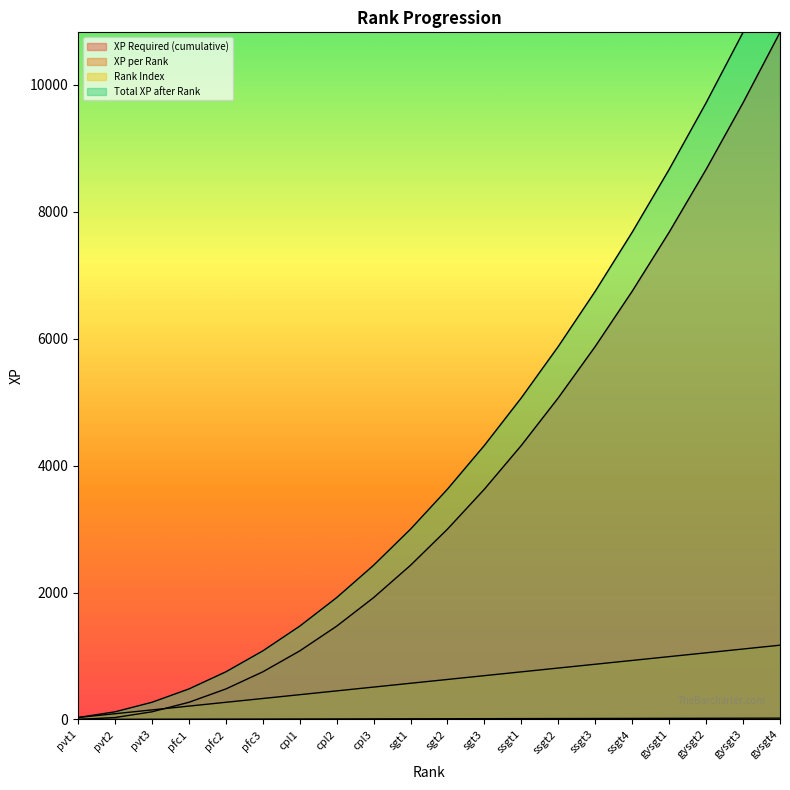

What is the sum of all XP Required (cumulative) values?

74100